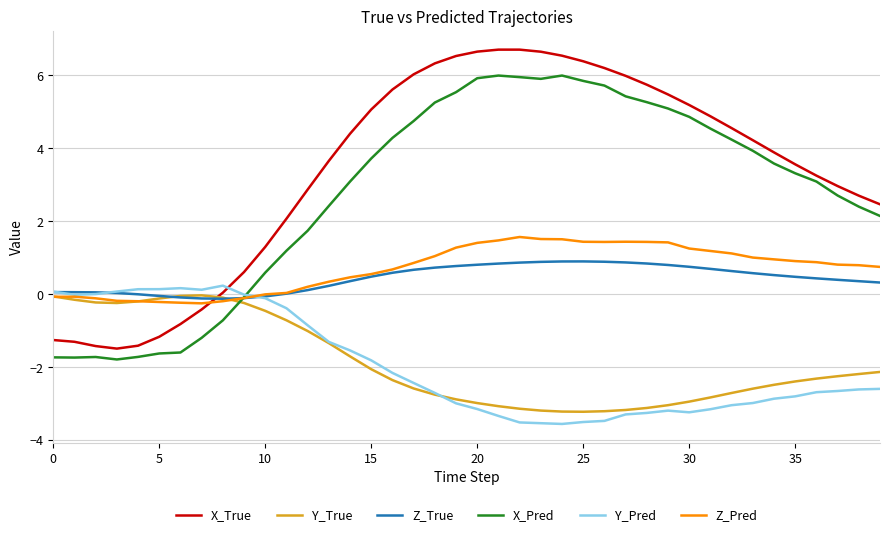

What is the minimum value for Y_Pred?

-3.6